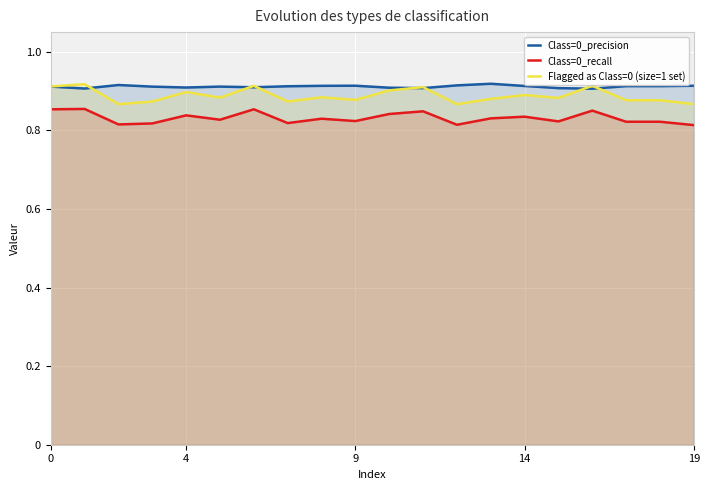

True or false: Class=0_recall and Flagged as Class=0 (size=1 set) intersect in this chart.

False